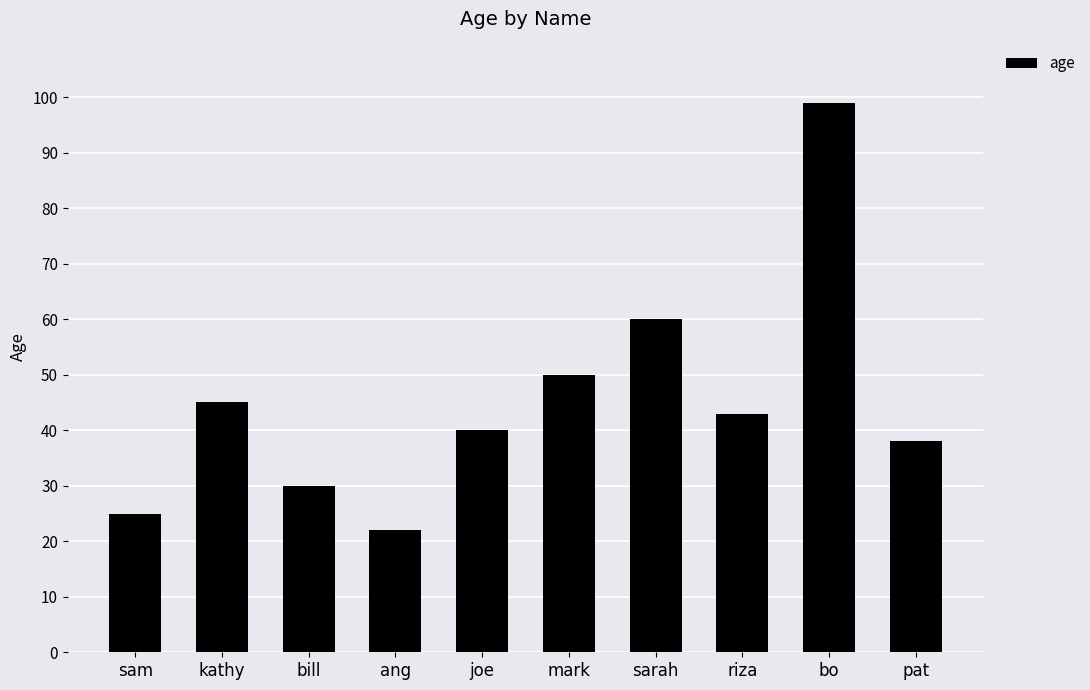

List the labels in order of value, largest first.

bo, sarah, mark, kathy, riza, joe, pat, bill, sam, ang